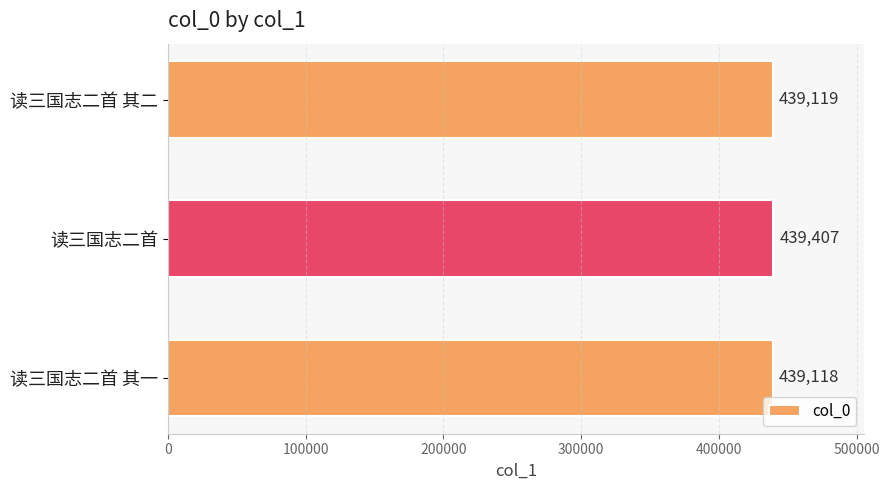

List the labels in order of value, largest first.

读三国志二首, 读三国志二首 其二, 读三国志二首 其一